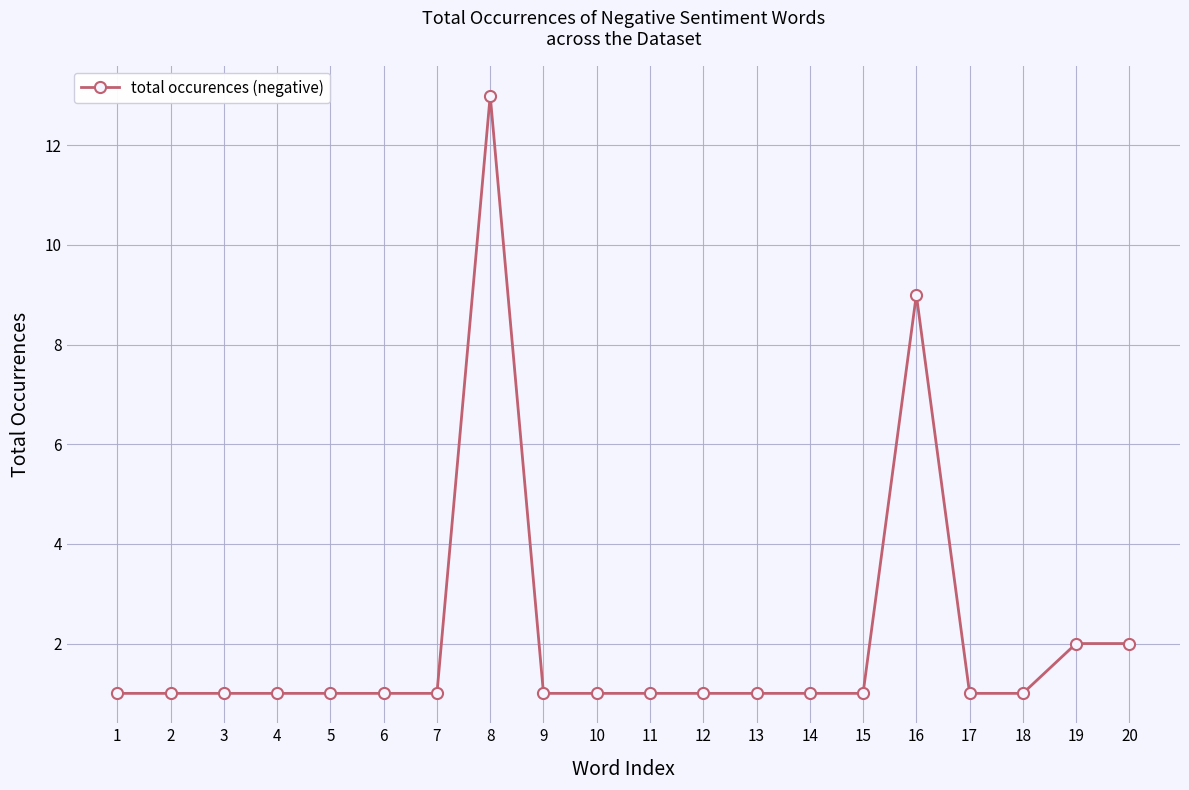

What is the sum of the values at 19 and 17?

3